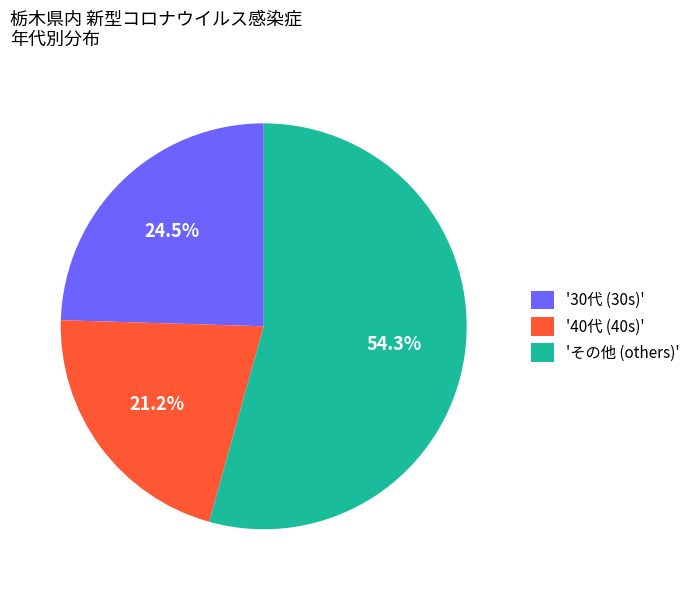

Does '30代 (30s)' represent more than half of the total?

No